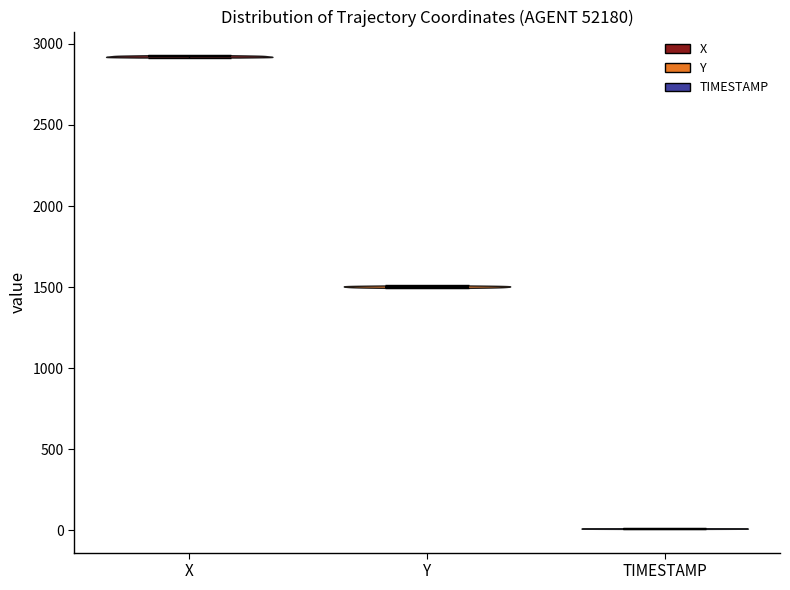

Reading left to right, read every violin against the y-axis: where its median line is, and the lowest and highest points it reaches. The values are not printed on the chart, so give them approximately, as read against the axis.

X: median line 2900, lowest point 2900, highest point 2950
Y: median line 1500, lowest point 1500, highest point 1500
TIMESTAMP: median line 0, lowest point 0, highest point 0